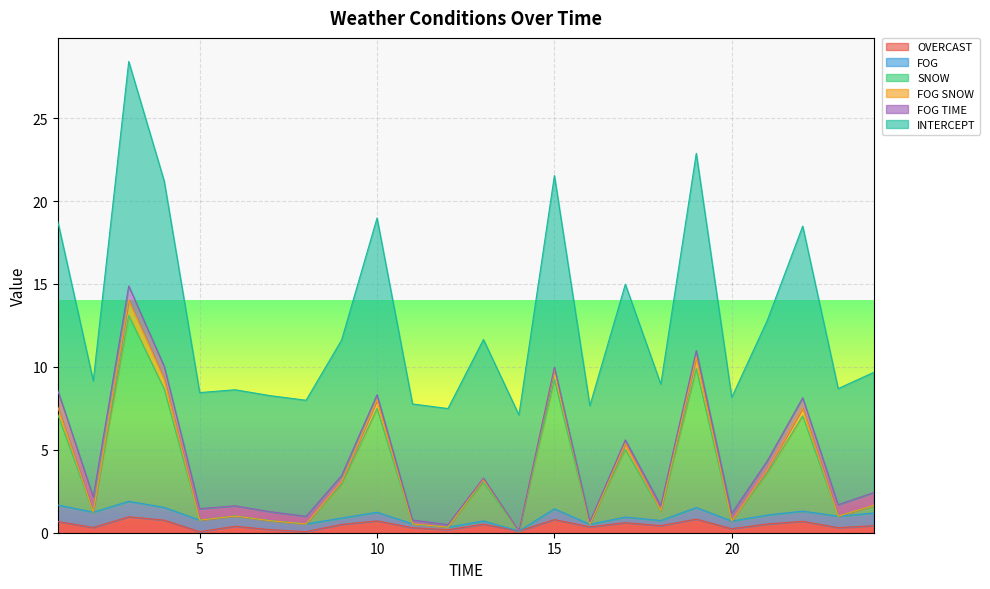

At which label is INTERCEPT closest to 17?

22